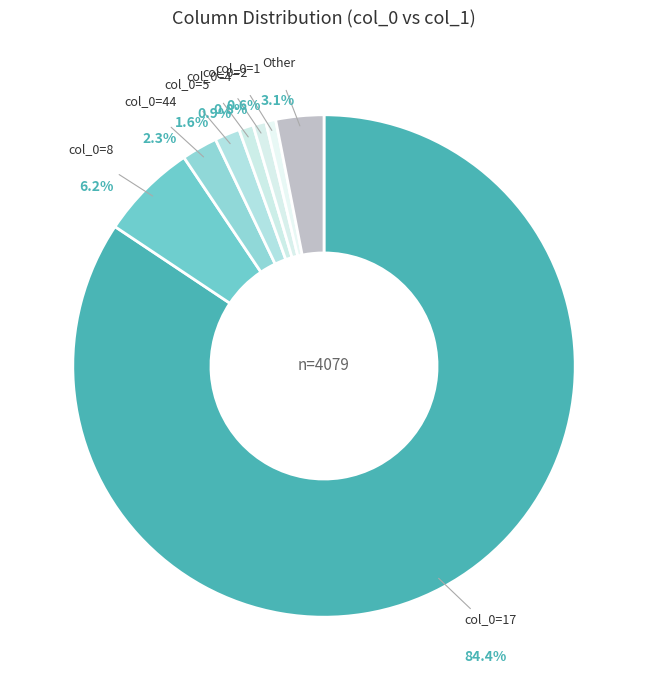

Which category accounts for the majority?

17